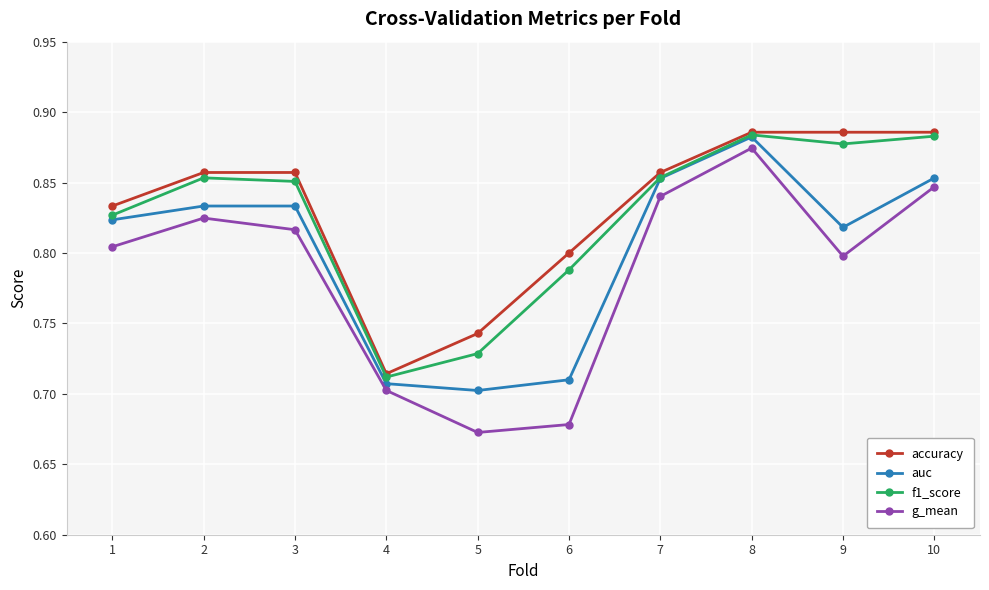

True or false: accuracy and auc intersect in this chart.

False